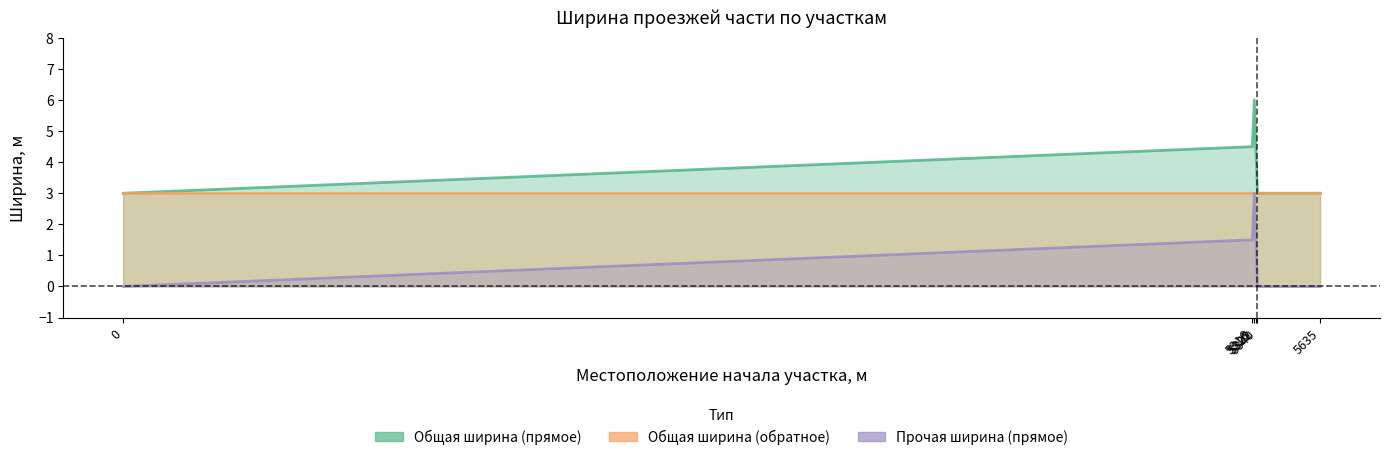

The Прочая ширина (прямое) series shows 0.0 at 5635. True or false?

True